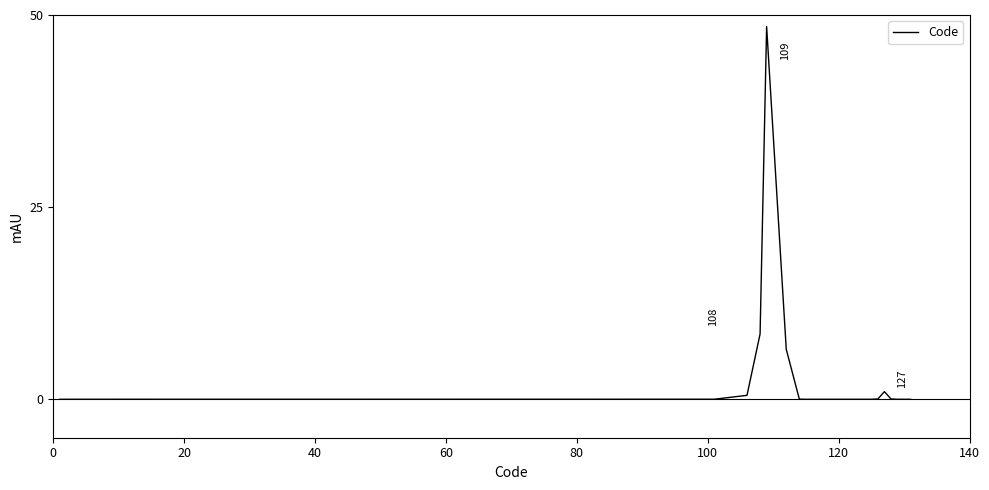

What is the difference between the maximum and minimum values?

48.5